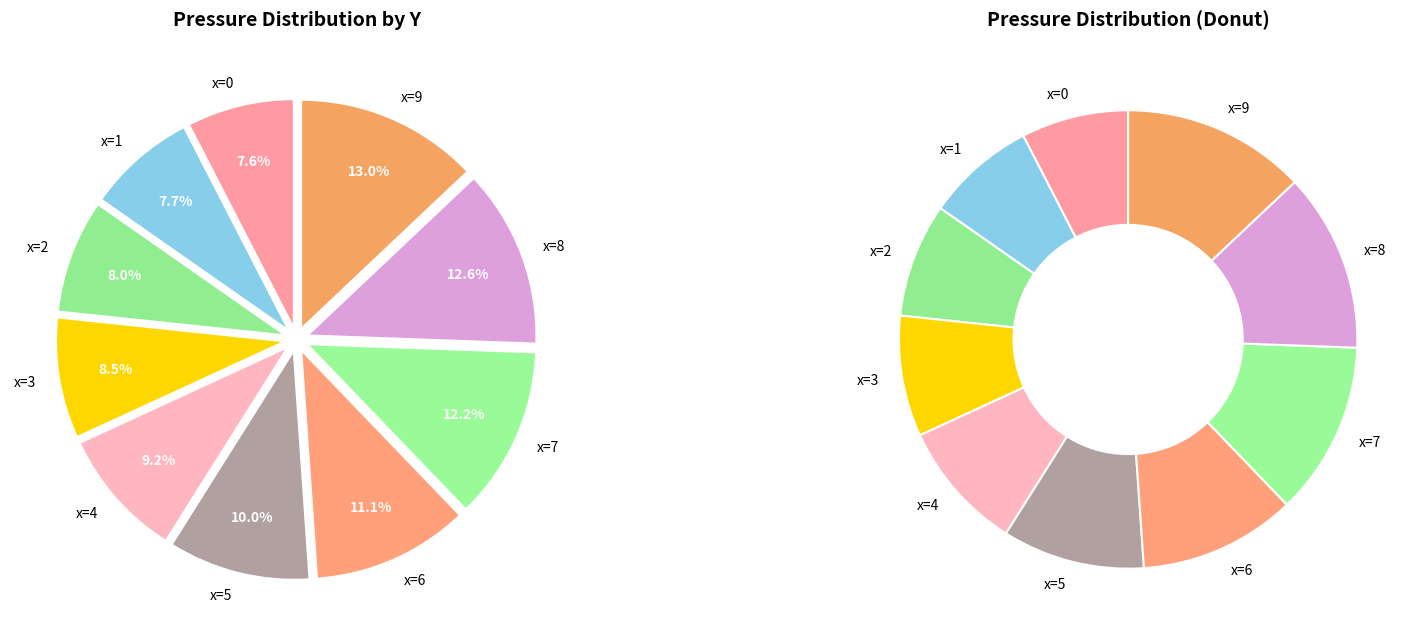

To the nearest percent, what portion does 7 represent?

12%